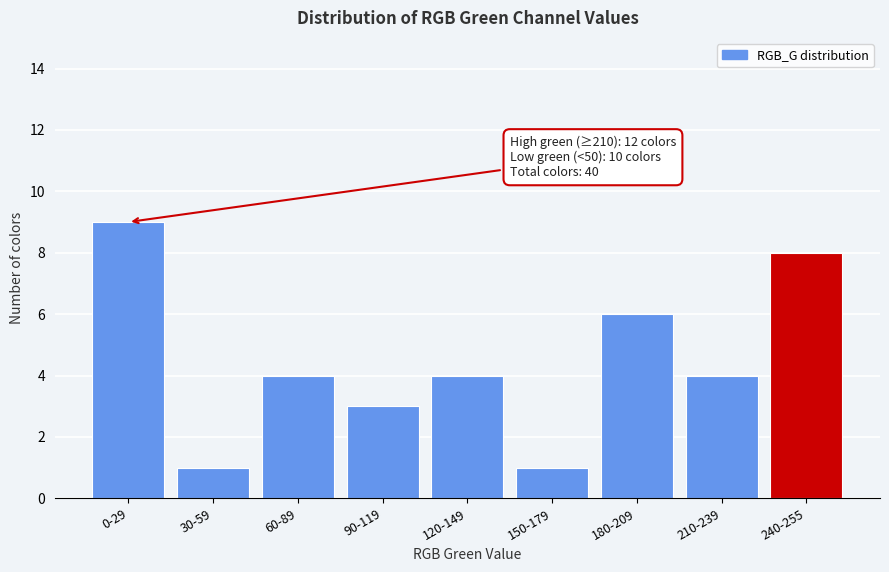

Reading left to right, extract all data points from this chart.

0-29=9	30-59=1	60-89=4	90-119=3	120-149=4	150-179=1	180-209=6	210-239=4	240-255=8